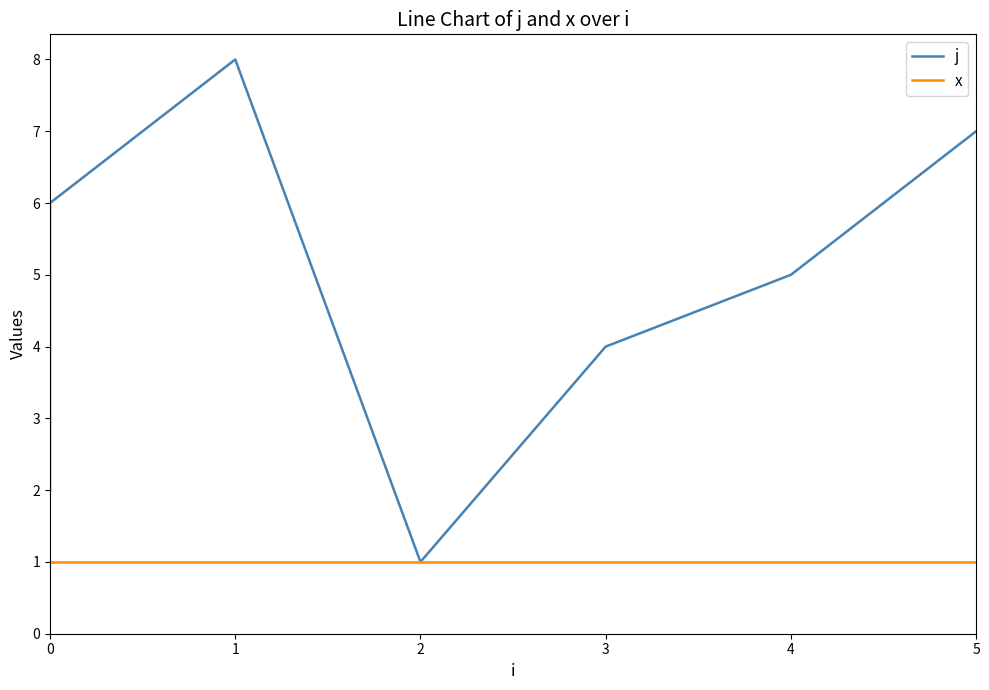

Is this an area chart (filled region under the line)?

No